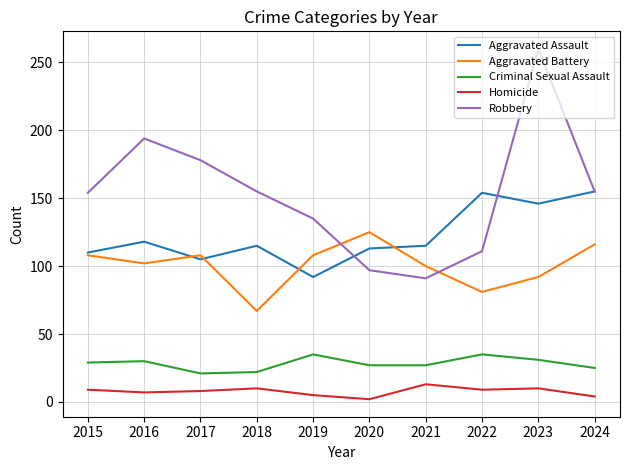

What is the average value of the Homicide series?

8